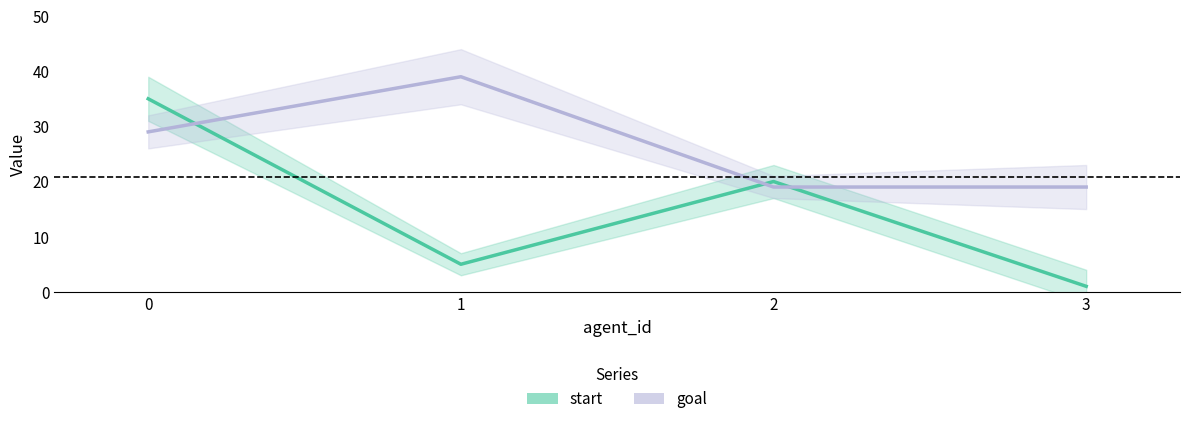

Which category has the highest value in the goal series?

1